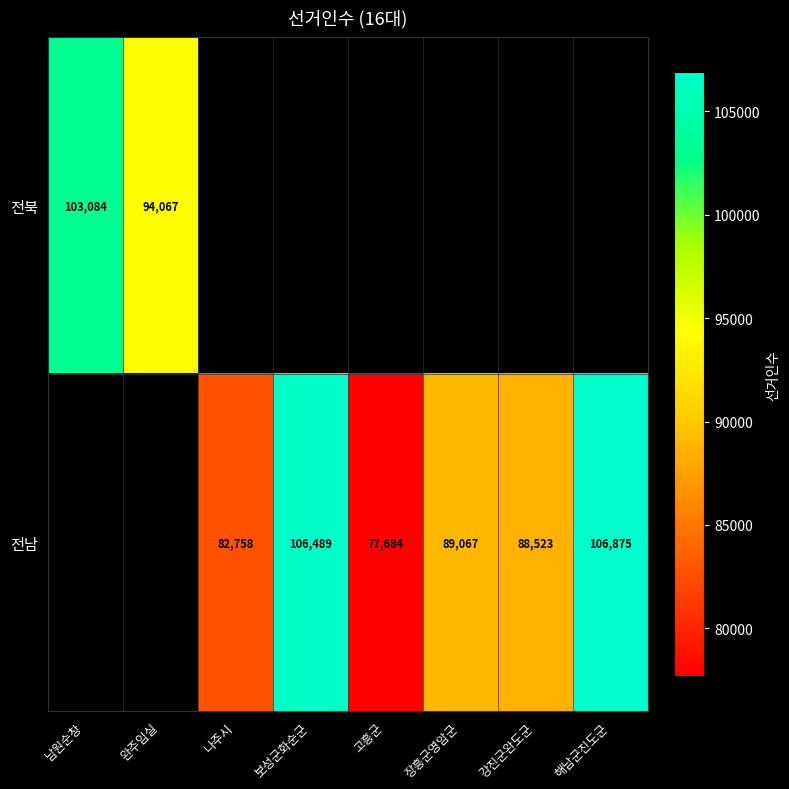

Is it true that 전남 equals 88523 at 강진군완도군?

True